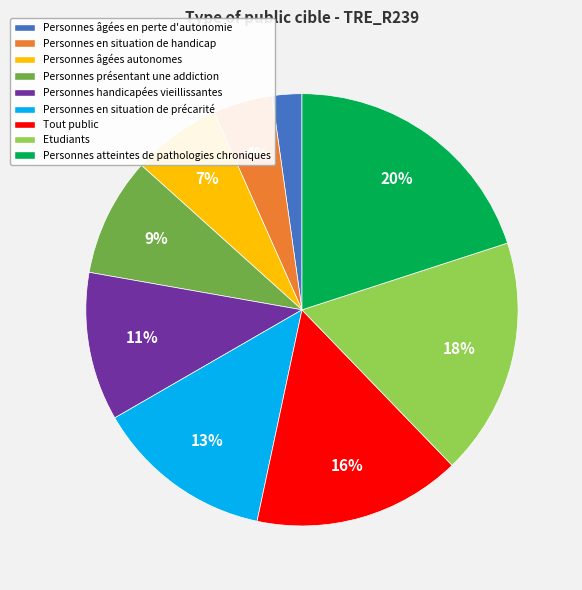

Is the sum of Personnes présentant une addiction and Personnes en situation de handicap greater than half?

No